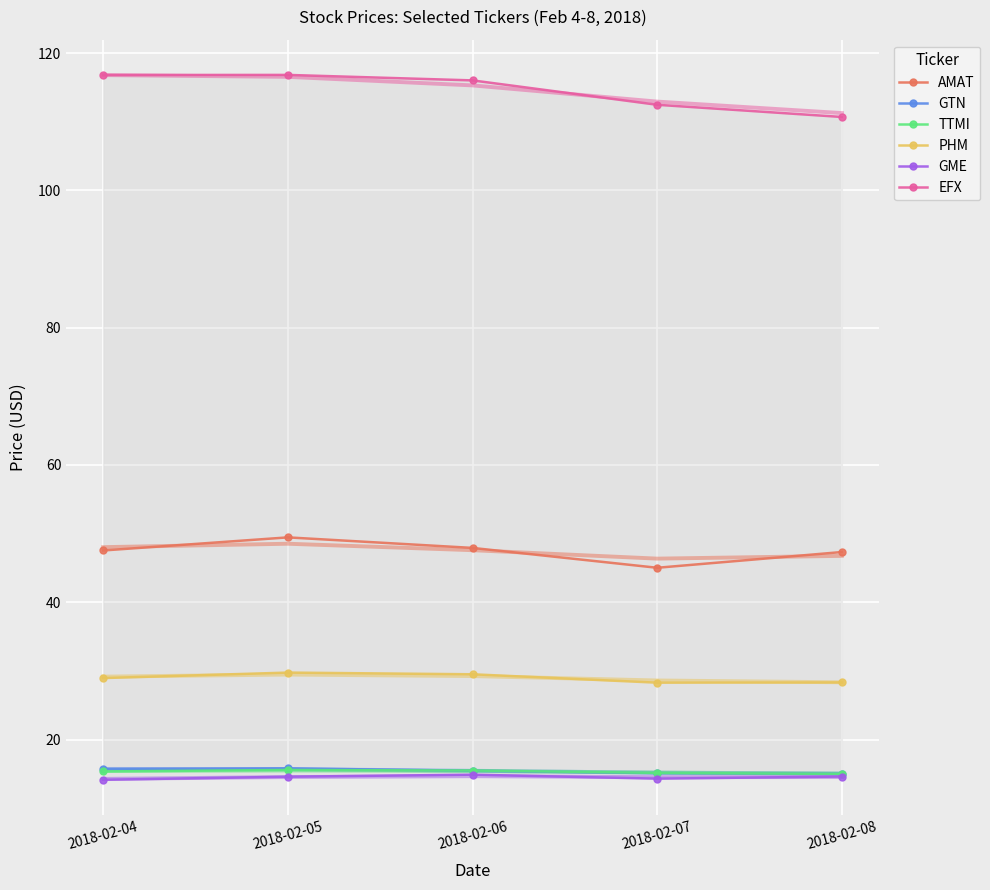

Is this an area chart (filled region under the line)?

No